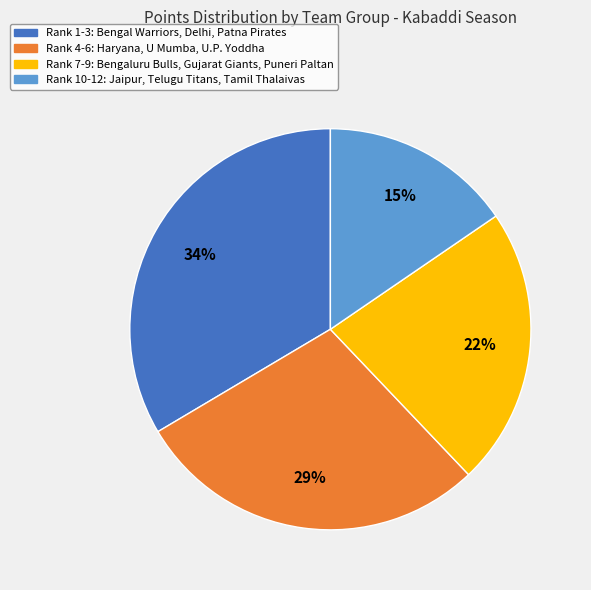

Is it true that Rank 10-12: Jaipur, Telugu Titans, Tamil Thalaivas is 15% of the pie?

True